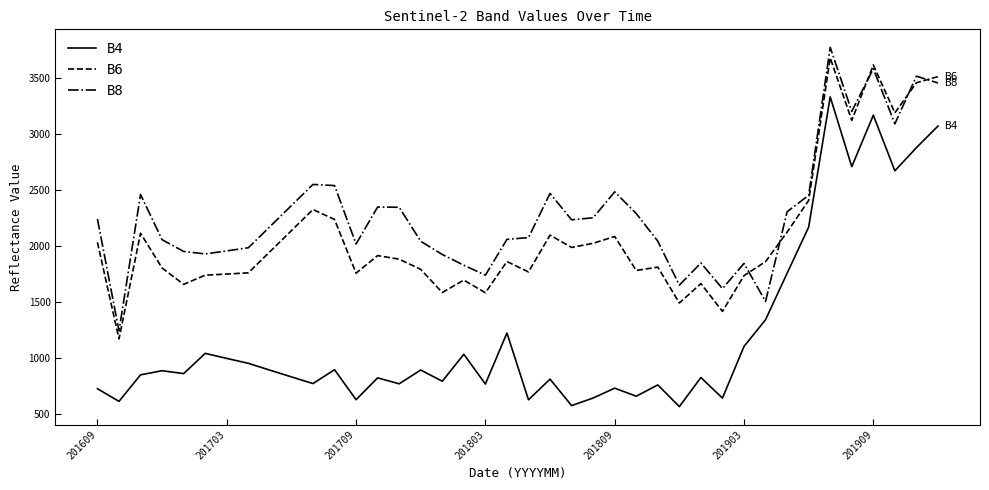

List the series in order of their peak value, lowest first.

B4, B6, B8